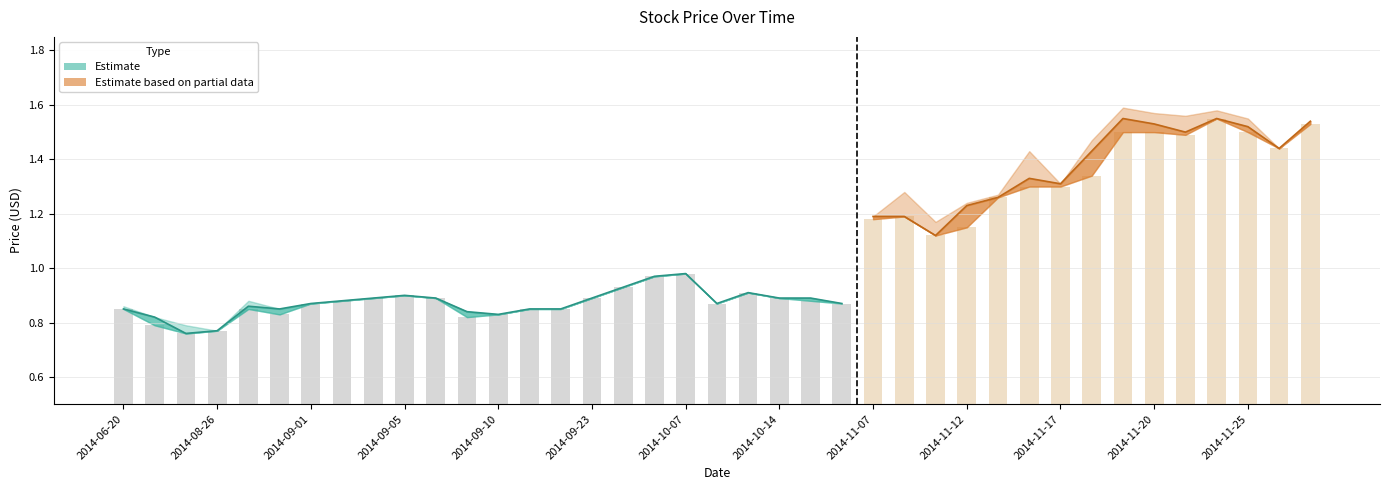

At which category does the chart reach its minimum across all series?

2014-08-25